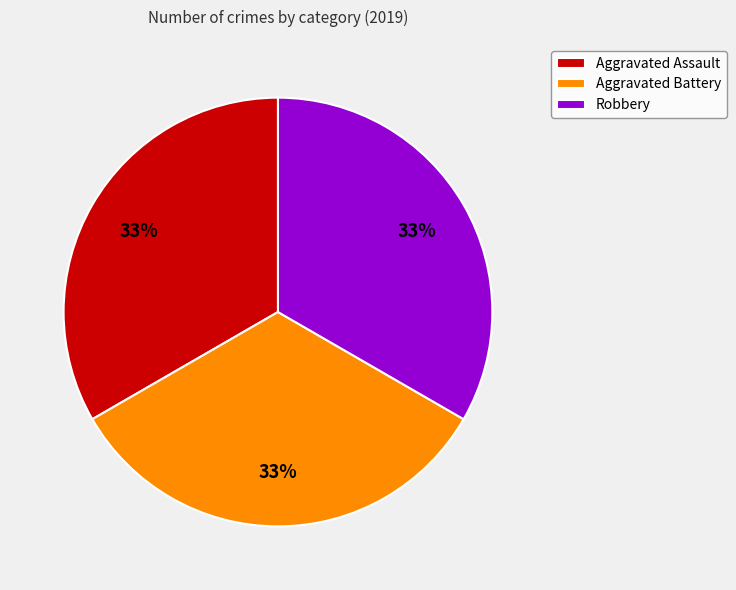

The Aggravated Assault slice represents 40% of the pie. True or false?

False